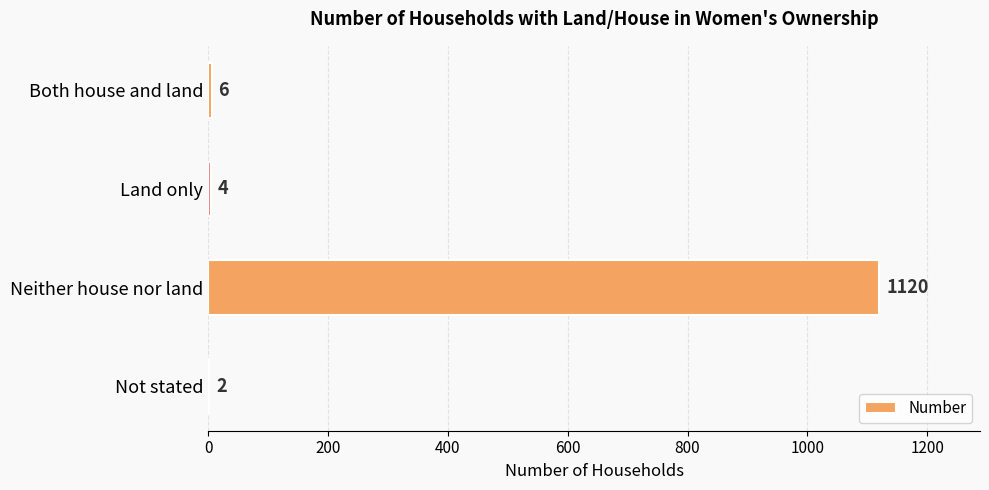

Reading top to bottom, what are all the values shown in this chart?

Both house and land=6	Land only=4	Neither house nor land=1120	Not stated=2